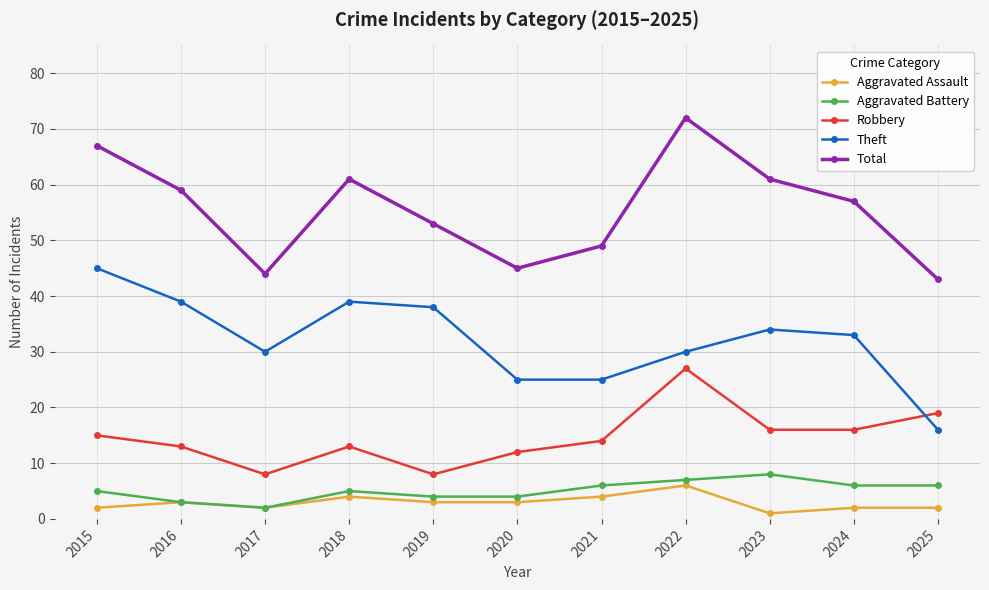

How many lines are shown in the chart?

5